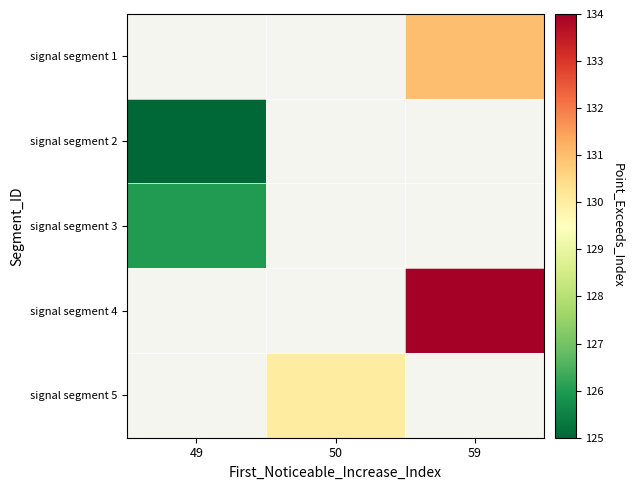

Where is signal segment 2 nearest to the value 125?

49